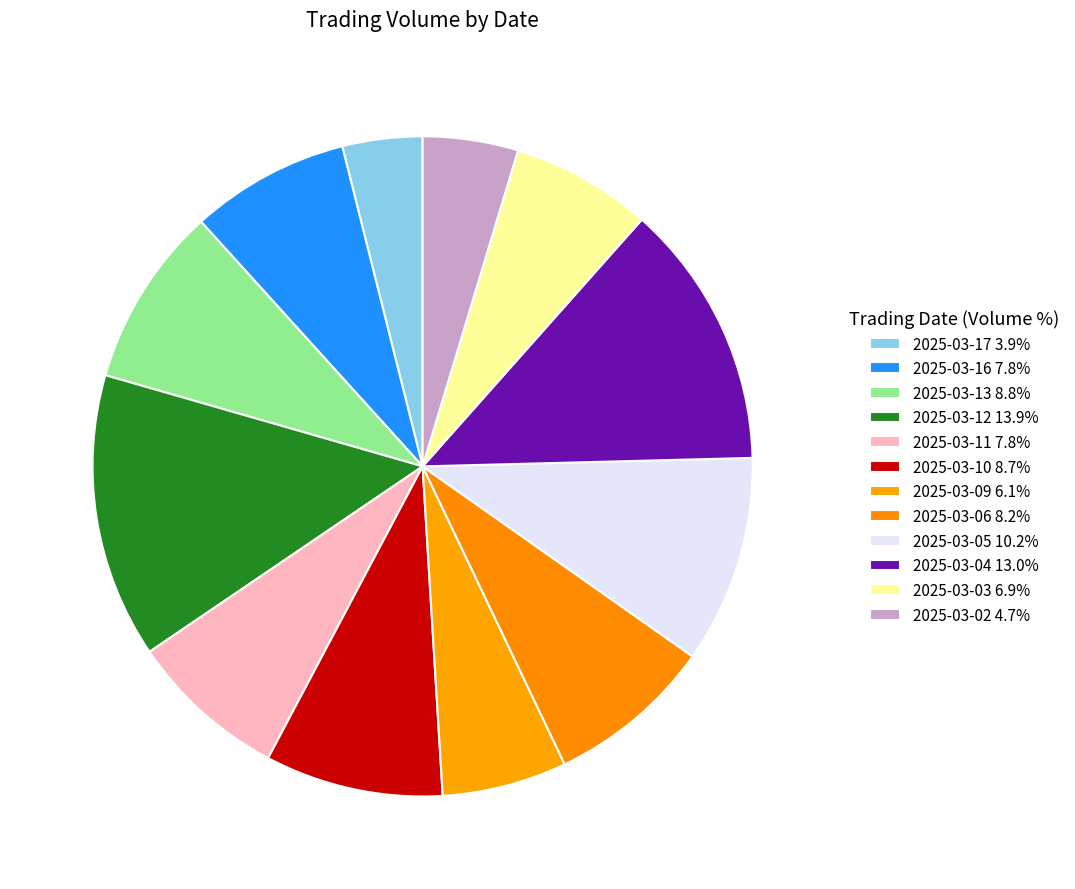

What is the ratio of the value at 2025-03-09 to the value at 2025-03-04?

0.5